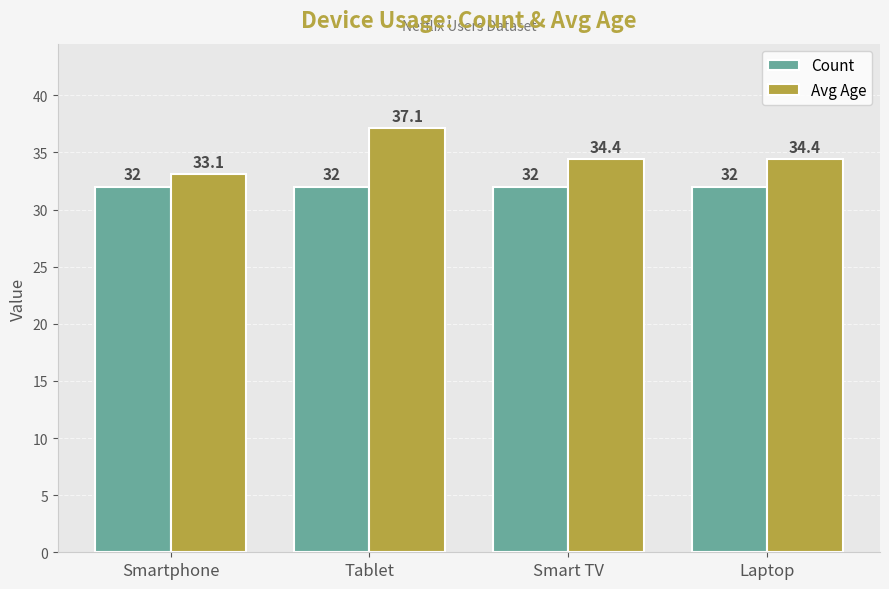

How many bars are there in total?

8